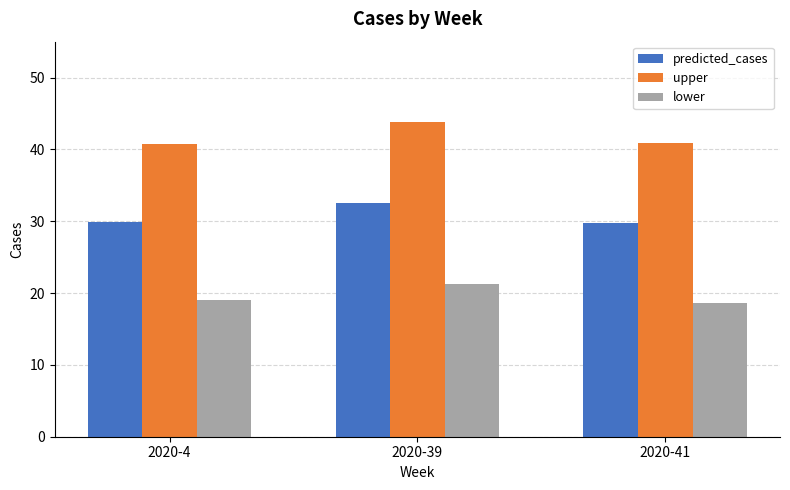

Rank the series by their maximum value, from highest to lowest.

upper, predicted_cases, lower